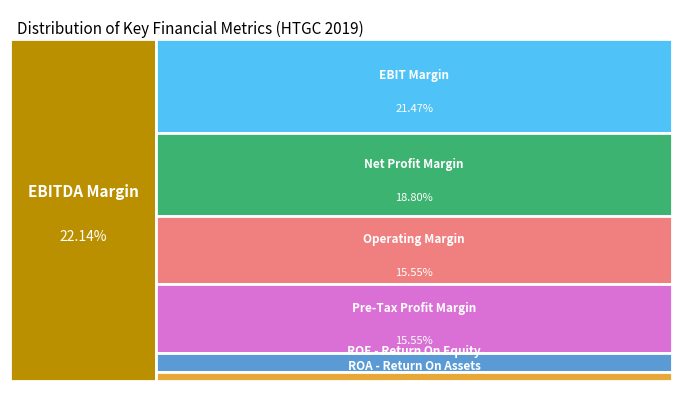

The ROA - Return On Assets slice represents 1% of the pie. True or false?

False